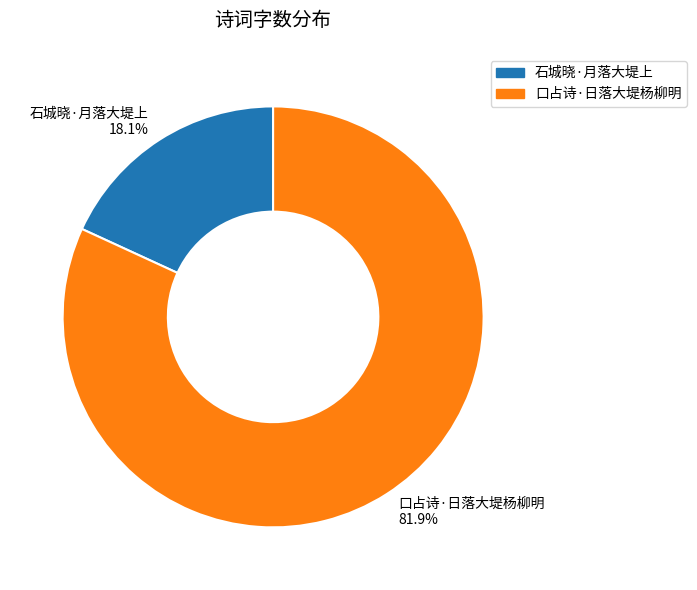

Approximately how many times larger is the value at 石城晓·月落大堤上 compared to 口占诗·日落大堤杨柳明?

0.2